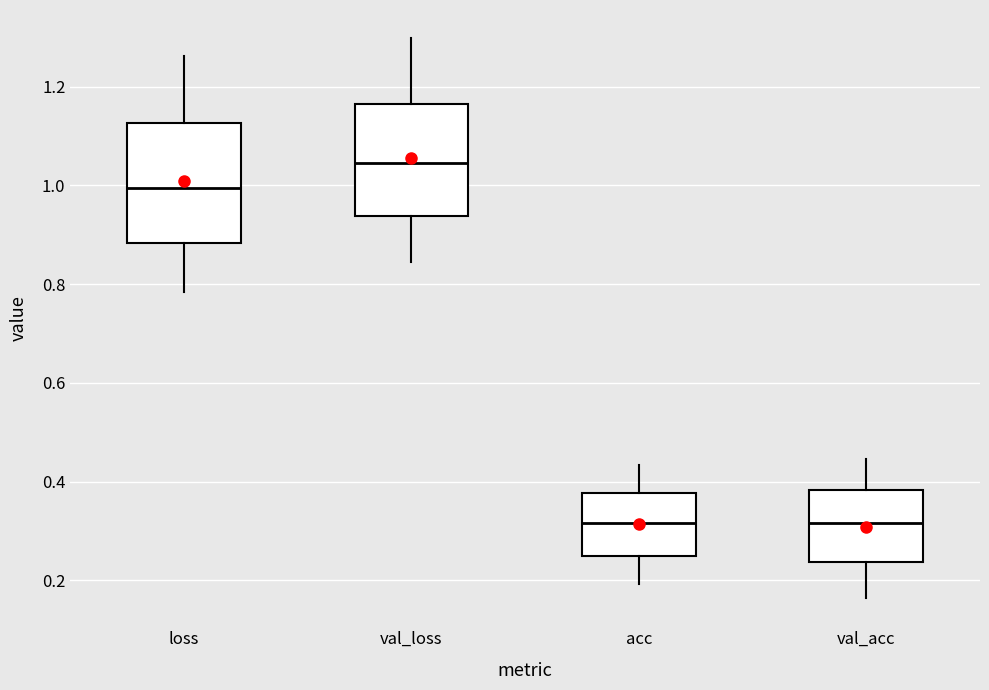

Reading left to right, transcribe this box plot: for each box, give where its median line is, the range the box spans, and where its two whiskers end, as read against the y-axis. The values are not printed on the chart, so give them approximately, as read against the axis.

loss: median 1.00, box 0.88 to 1.12, whiskers 0.78 to 1.26
val_loss: median 1.04, box 0.94 to 1.16, whiskers 0.84 to 1.30
acc: median 0.32, box 0.24 to 0.38, whiskers 0.20 to 0.44
val_acc: median 0.32, box 0.24 to 0.38, whiskers 0.16 to 0.44